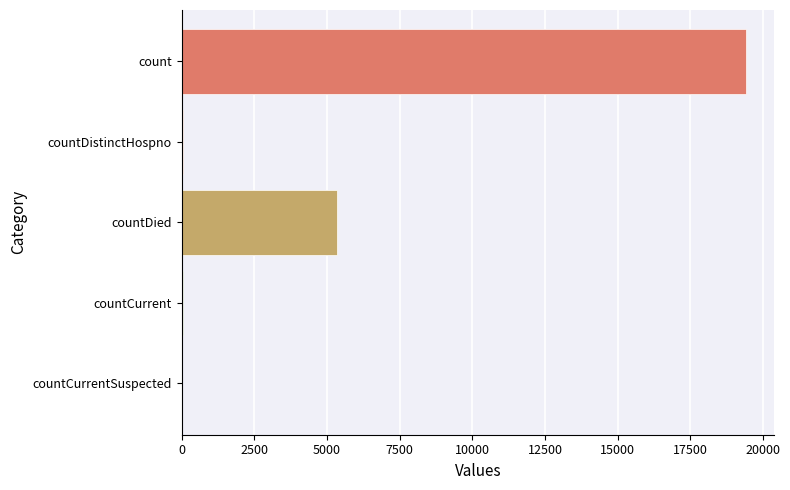

At which category does the chart reach its minimum across all series?

countCurrentSuspected